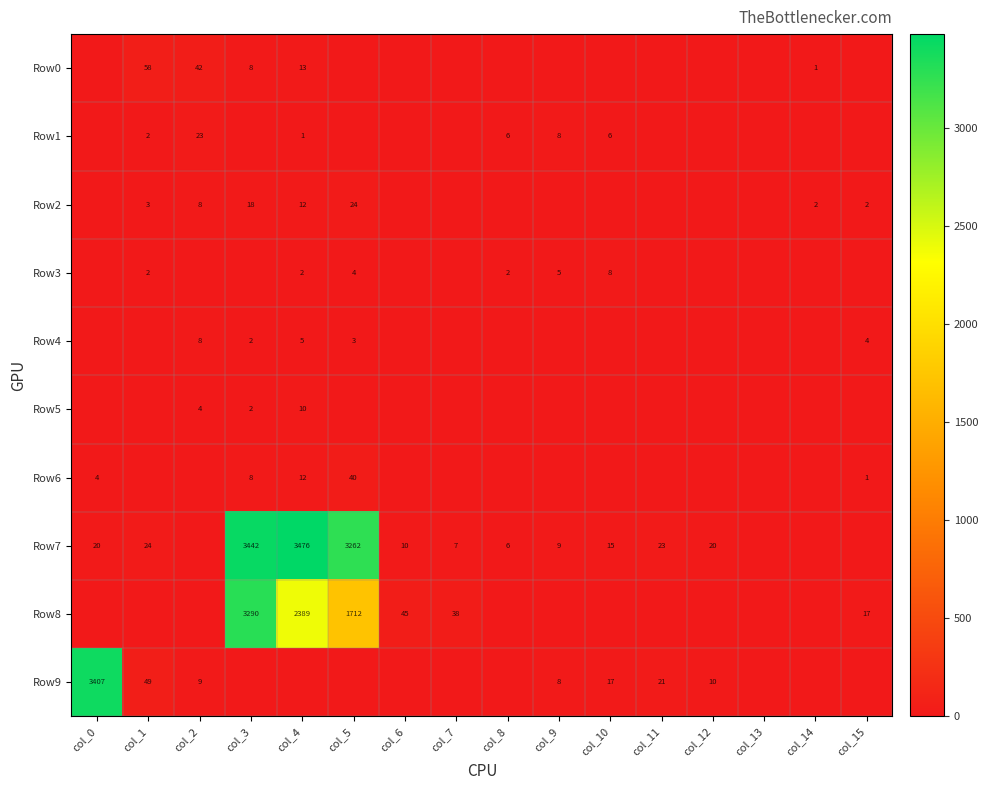

How many data points does each series have?

16